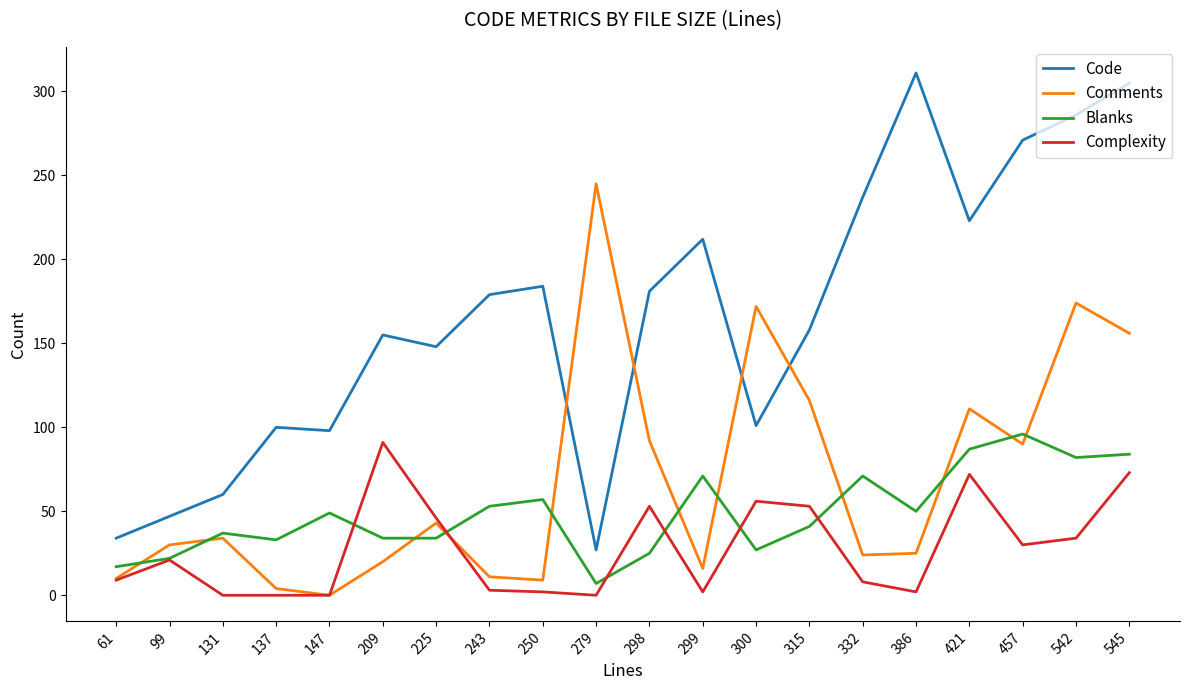

Rank the series at 542 from highest to lowest value.

Code, Comments, Blanks, Complexity